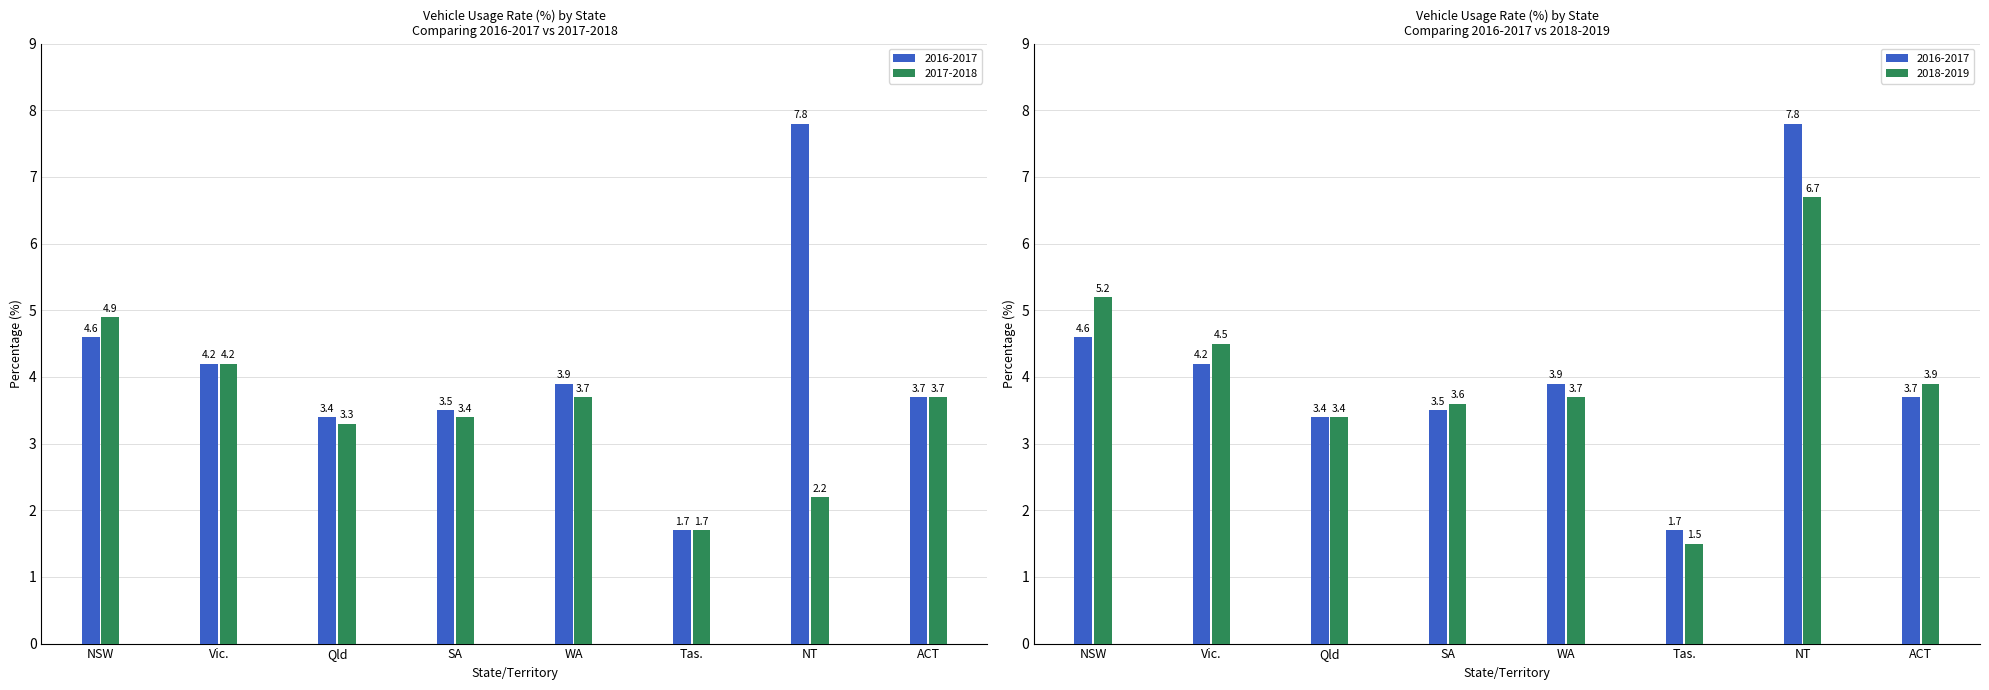

At which label is 2017-2018 closest to 3?

Qld